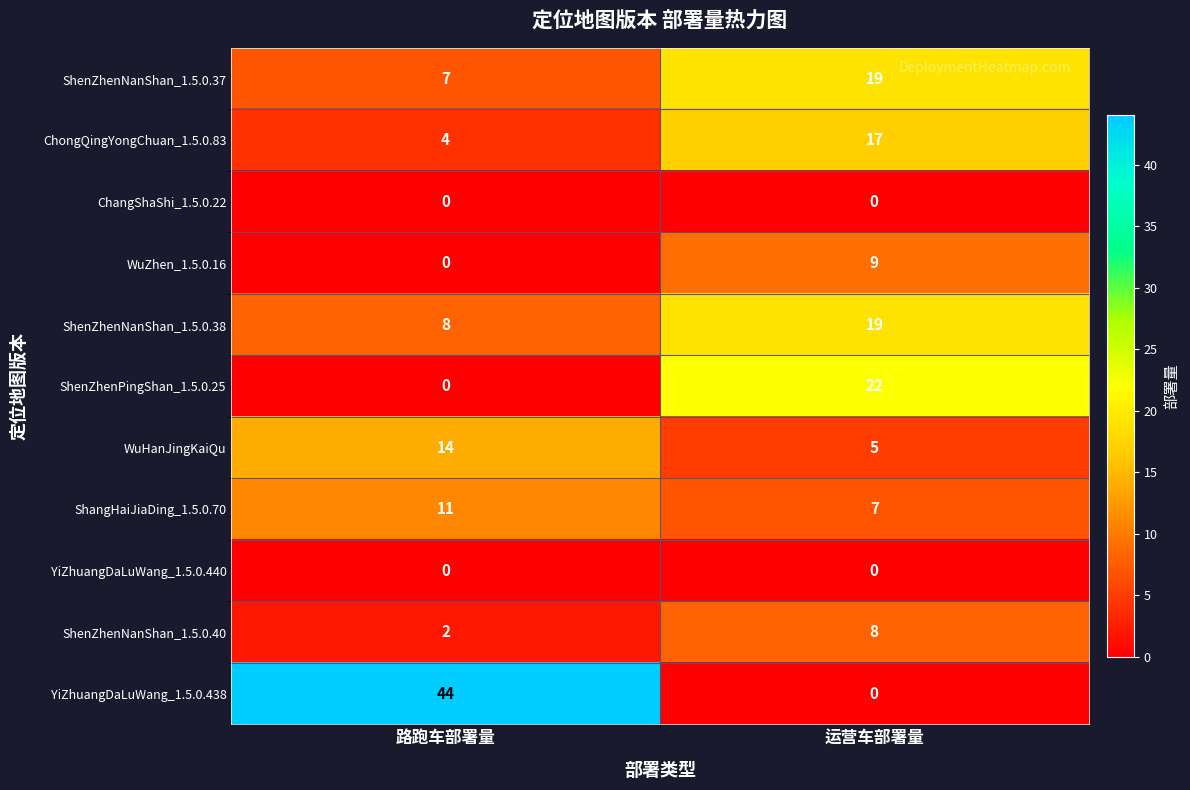

Which category has the highest value across all series?

路跑车部署量